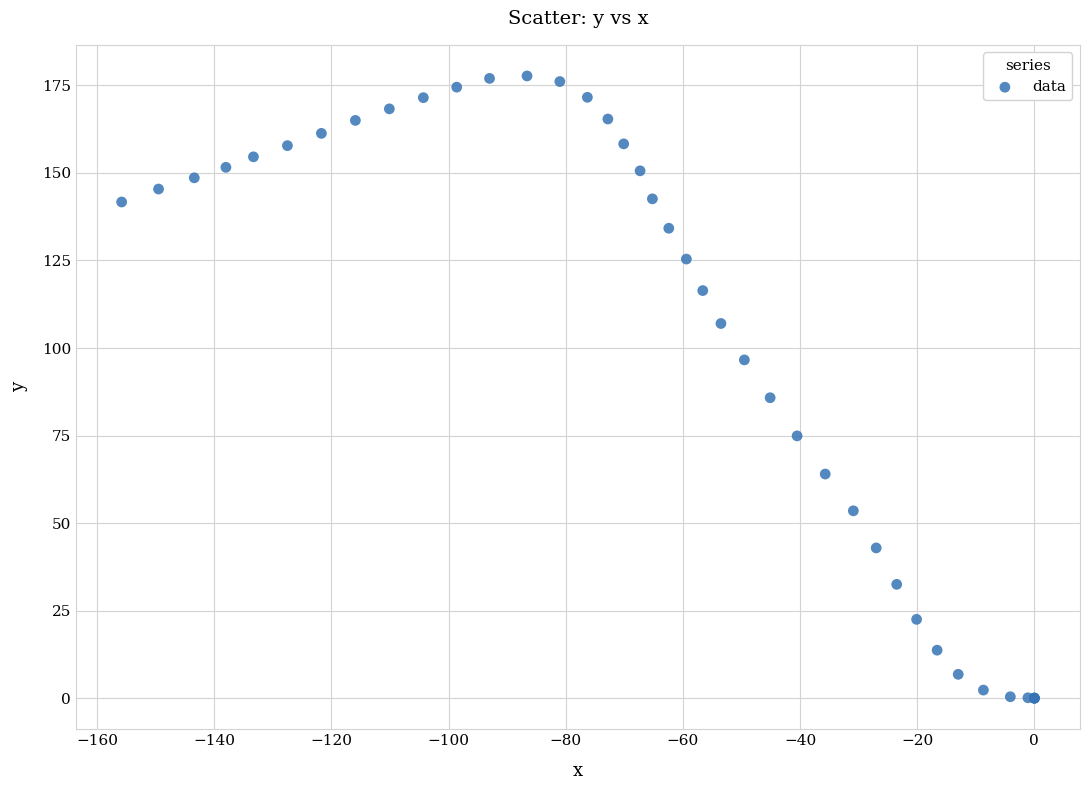

What Y value in the scatter plot is closest to 88?

85.8